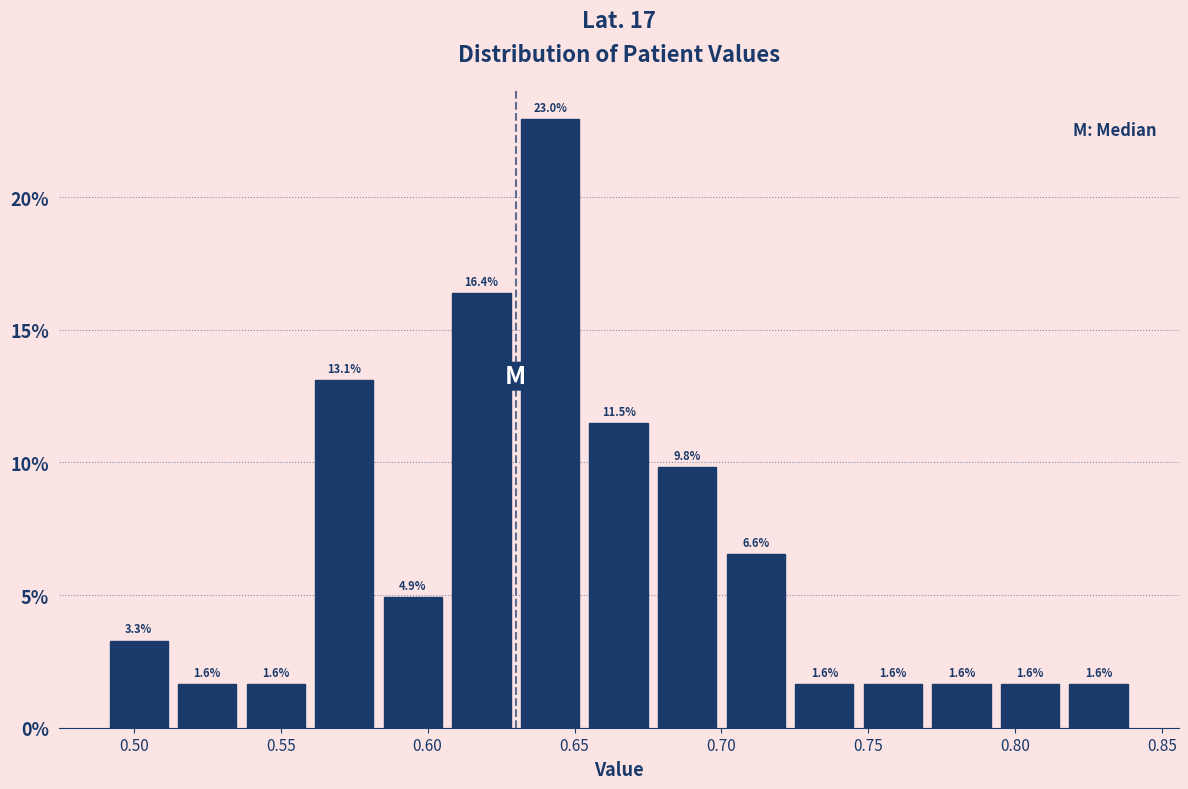

Reading left to right, list every bar in this chart as the range it spans on the x-axis followed by its height. The bar edges are not printed on the chart, so give them approximately, as read against the axis.

0.490 to 0.515: 3.3
0.515 to 0.535: 1.6
0.535 to 0.560: 1.6
0.560 to 0.585: 13.1
0.585 to 0.605: 4.9
0.605 to 0.630: 16.4
0.630 to 0.655: 23.0
0.655 to 0.675: 11.5
0.675 to 0.700: 9.8
0.700 to 0.725: 6.6
0.725 to 0.745: 1.6
0.745 to 0.770: 1.6
0.770 to 0.795: 1.6
0.795 to 0.815: 1.6
0.815 to 0.840: 1.6